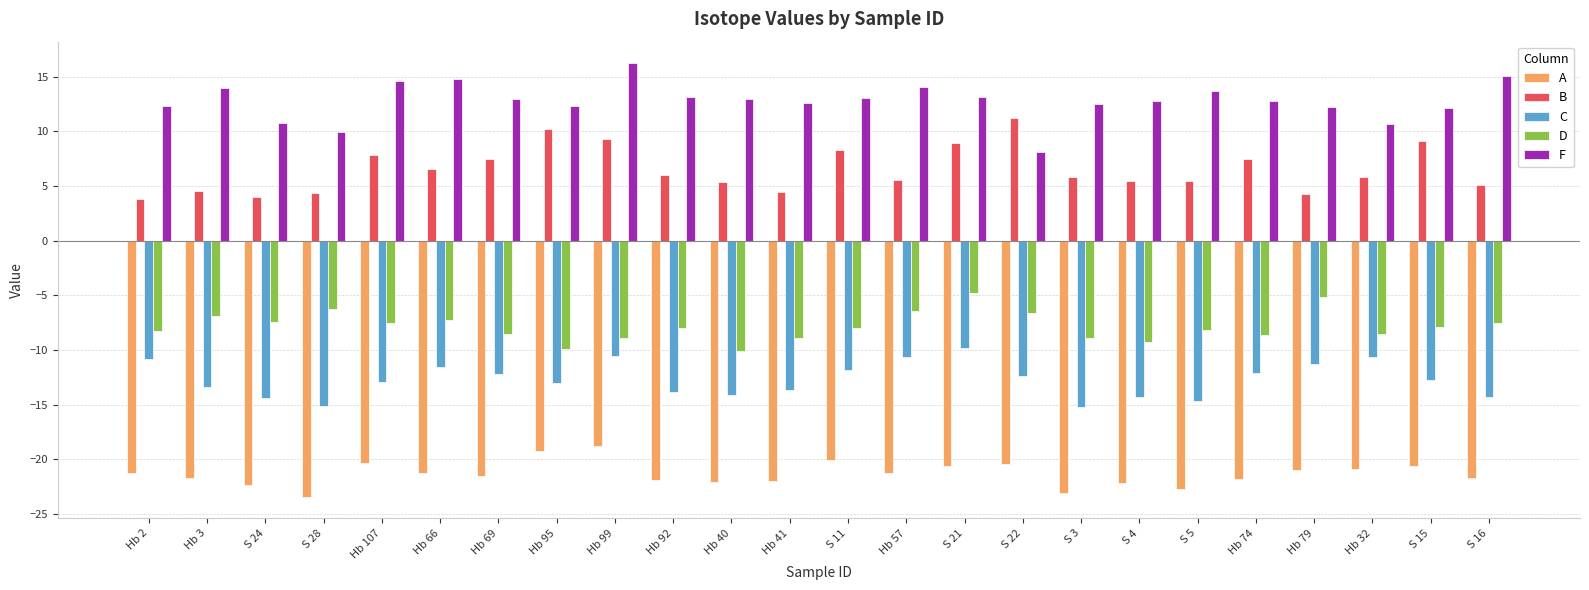

What is the average value of the F series?

12.8